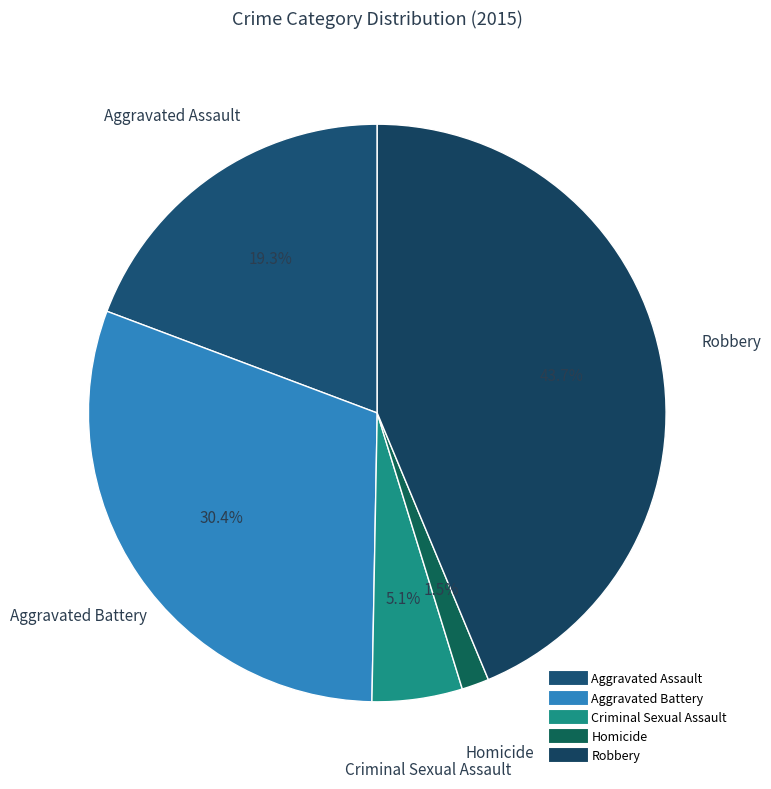

What portion of the pie excludes Criminal Sexual Assault?

94.9%